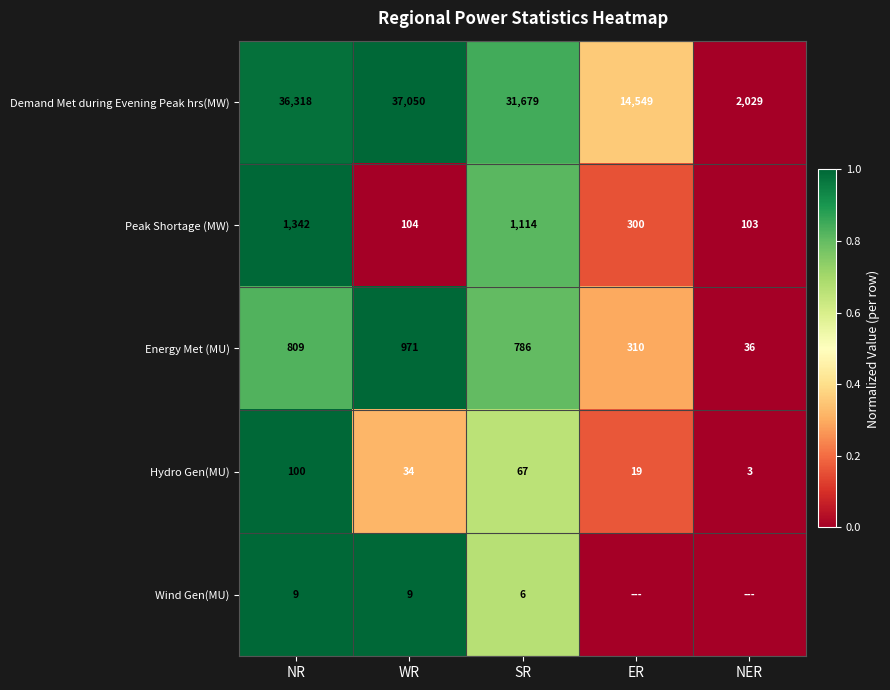

Is the value of Wind Gen(MU) at WR greater than the value of Energy Met (MU) at WR?

No